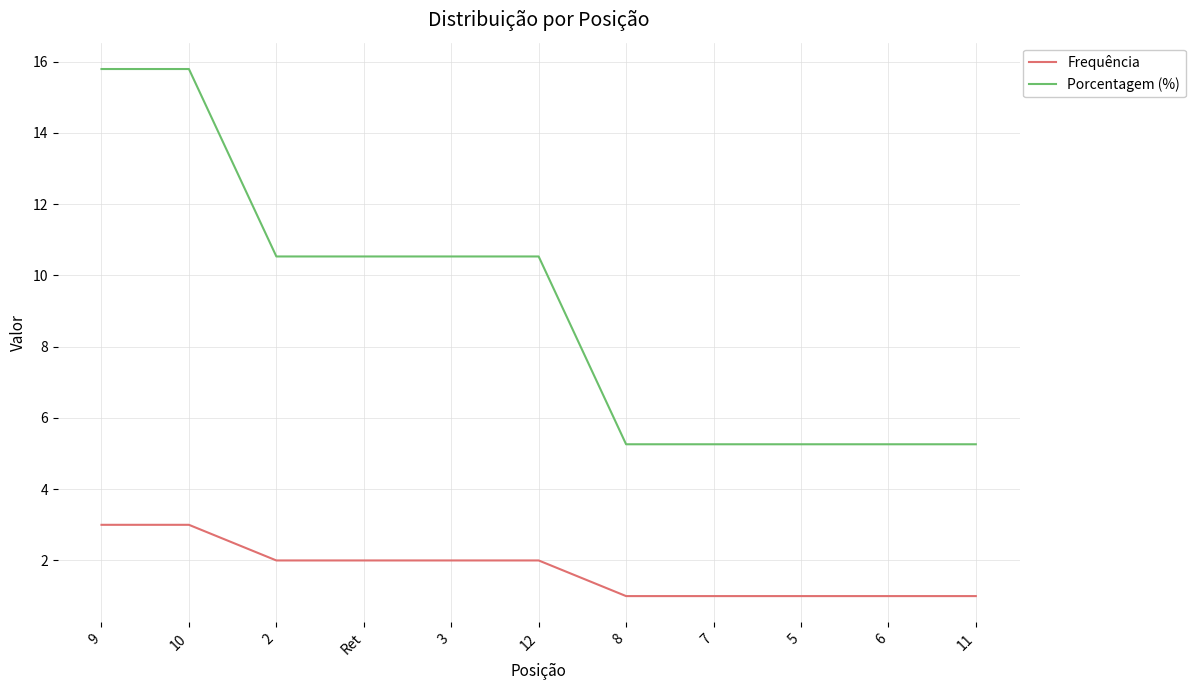

Which series has the largest total across all categories?

Porcentagem (%)